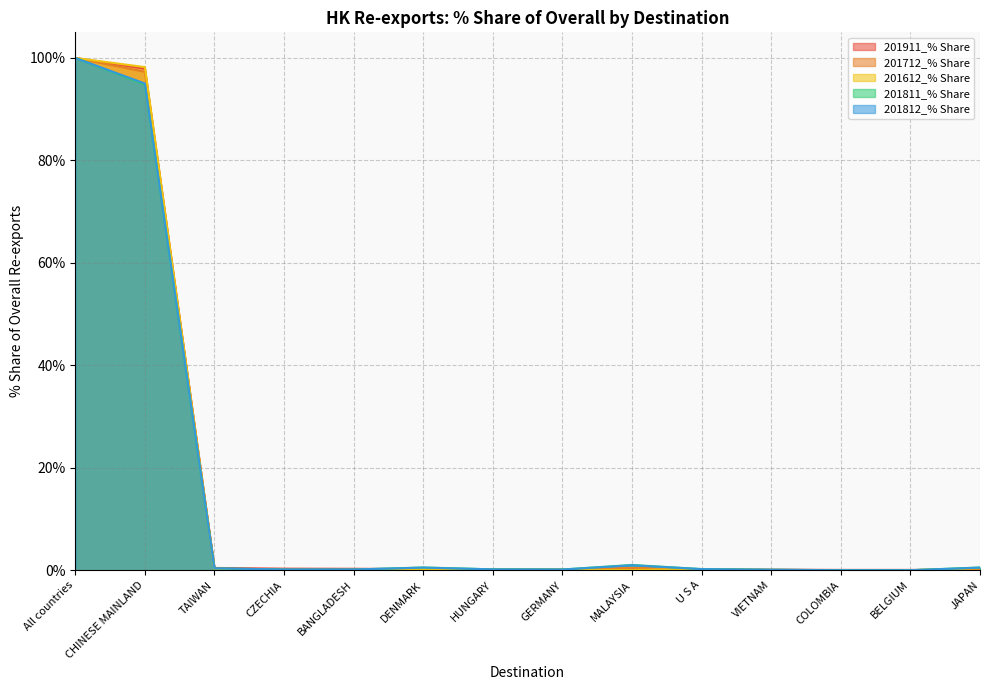

What is the label of the 7th point from the right?

GERMANY